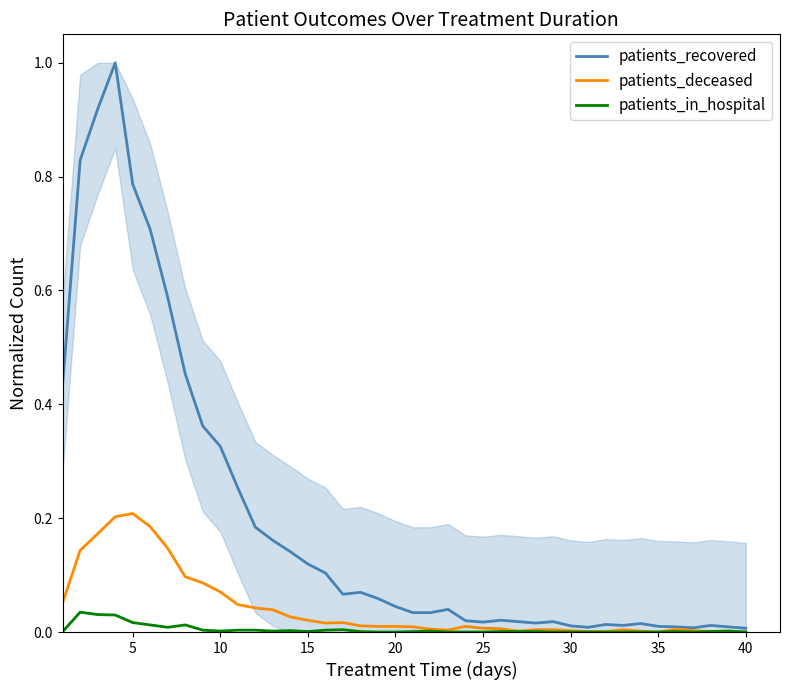

Reading left to right, what are all the values shown in this chart?

patients_recovered: 0.4	0.8	0.9	1.0	0.8	0.7	0.6	0.5	0.4	0.3	0.3	0.2	0.2	0.1	0.1	0.1	0.1	0.1	0.1	0.0	0.0	0.0	0.0	0.0	0.0	0.0	0.0	0.0	0.0	0.0	0.0	0.0	0.0	0.0	0.0	0.0	0.0	0.0	0.0	0.0
patients_deceased: 0.1	0.1	0.2	0.2	0.2	0.2	0.1	0.1	0.1	0.1	0.0	0.0	0.0	0.0	0.0	0.0	0.0	0.0	0.0	0.0	0.0	0.0	0.0	0.0	0.0	0.0	0.0	0.0	0.0	0.0	0.0	0.0	0.0	0.0	0.0	0.0	0.0	0.0	0.0	0.0
patients_in_hospital: 0.0	0.0	0.0	0.0	0.0	0.0	0.0	0.0	0.0	0.0	0.0	0.0	0.0	0.0	0.0	0.0	0.0	0.0	0.0	0.0	0.0	0.0	0.0	0.0	0.0	0.0	0.0	0.0	0.0	0.0	0.0	0.0	0.0	0.0	0.0	0.0	0.0	0.0	0.0	0.0